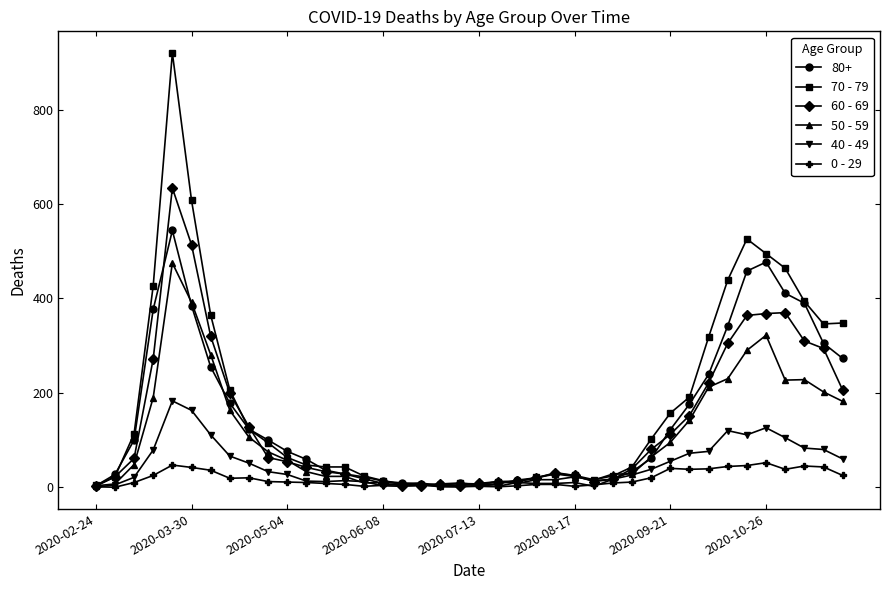

List the series in order of their peak value, highest first.

70 - 79, 60 - 69, 80+, 50 - 59, 40 - 49, 0 - 29